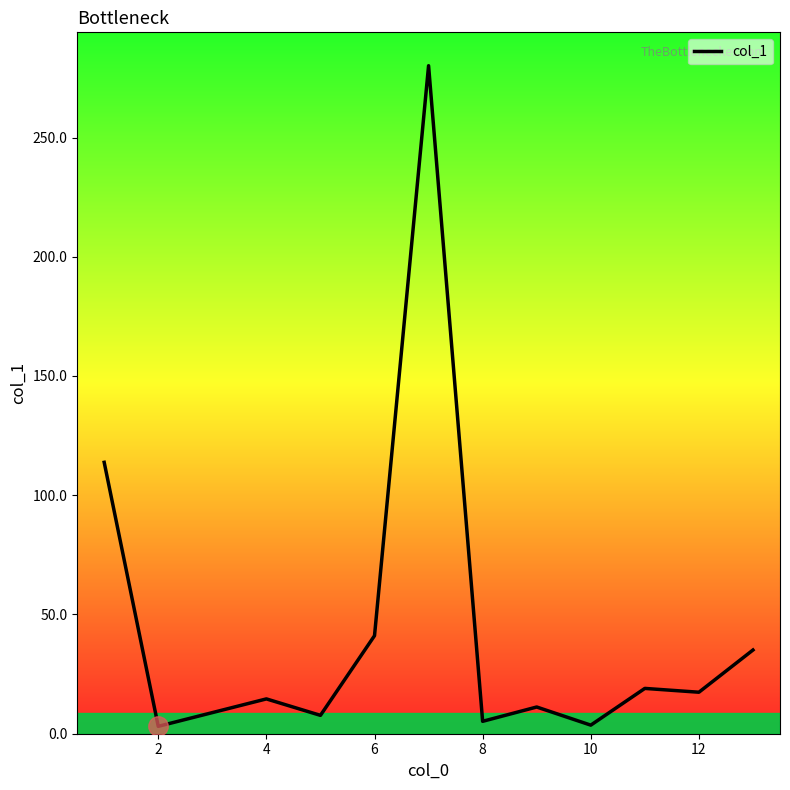

What is the maximum value shown in the chart?

280.1